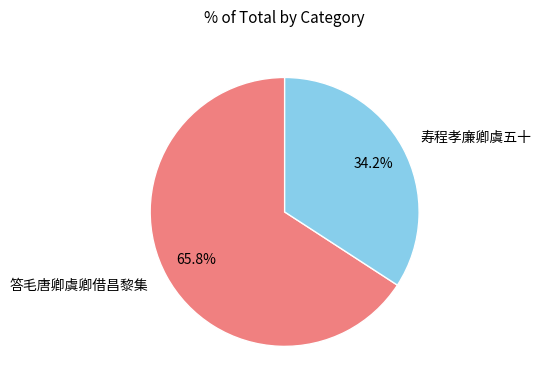

What percentage do 答毛唐卿虞卿借昌黎集 and 寿程孝廉卿虞五十 together represent?

100.0%